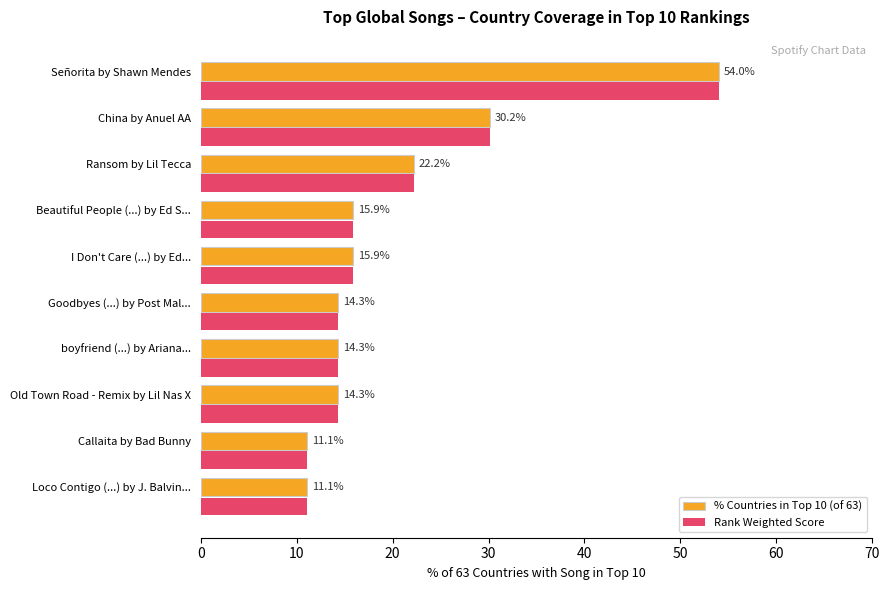

True or false: % Countries in Top 10 (of 63) has a value of 3.2 at Beautiful People (...) by Ed S....

False